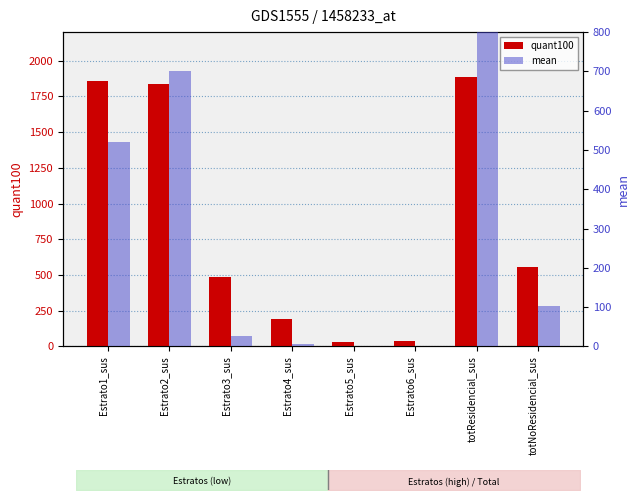

Does the chart contain stacked bars?

No